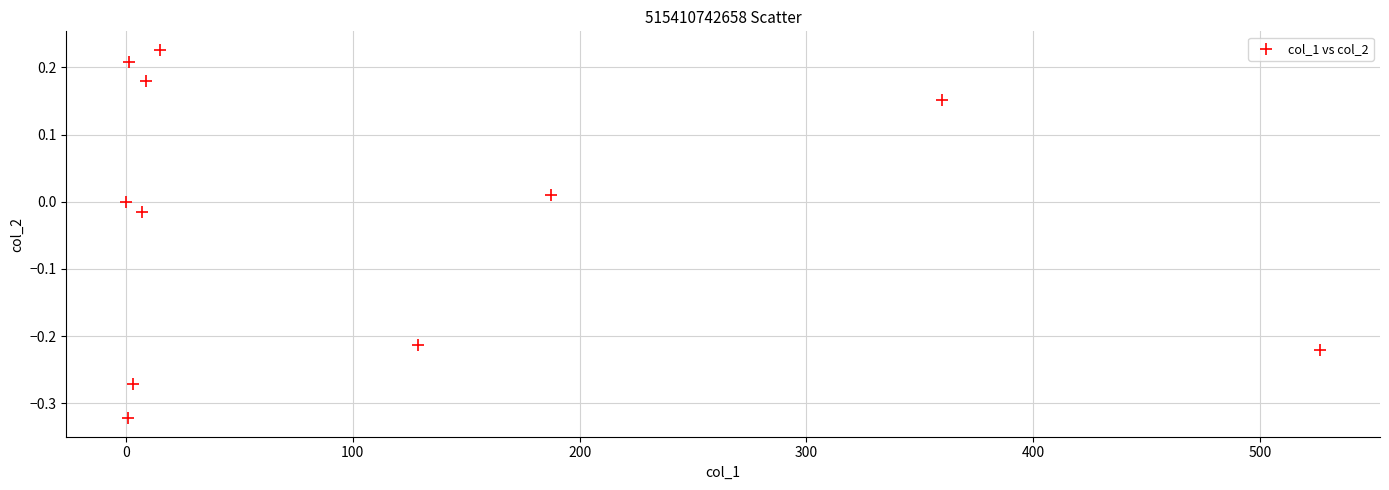

What is the range of Y values (max minus min)?

0.5